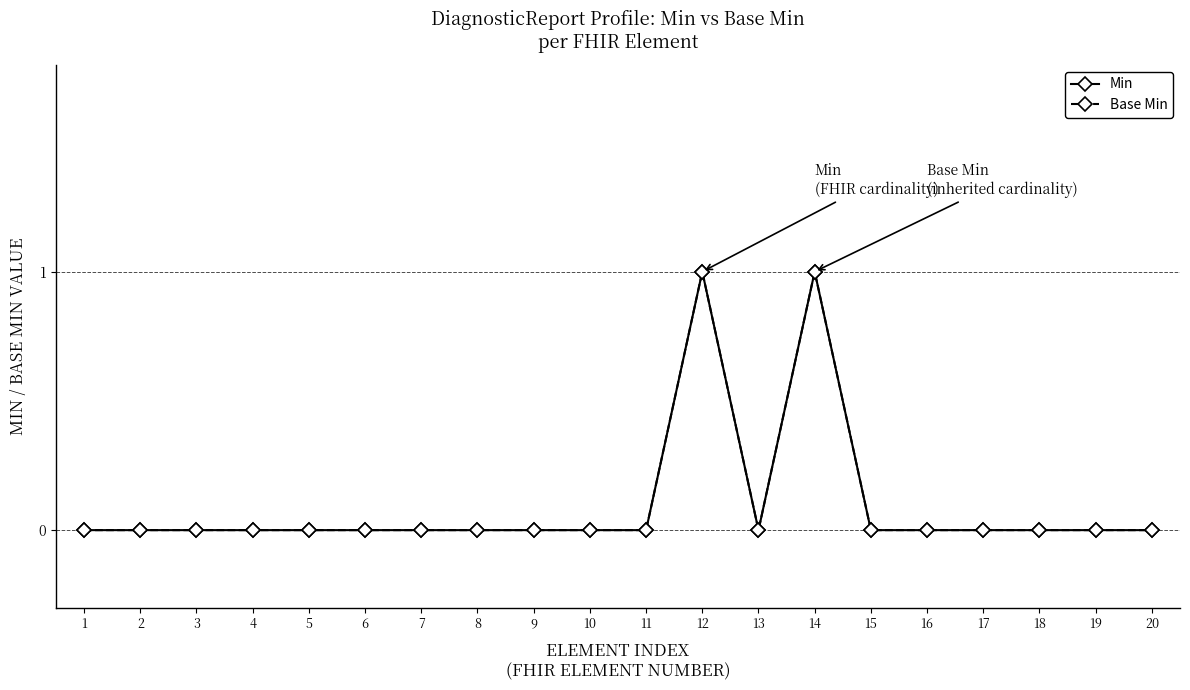

Is this an area chart (filled region under the line)?

No